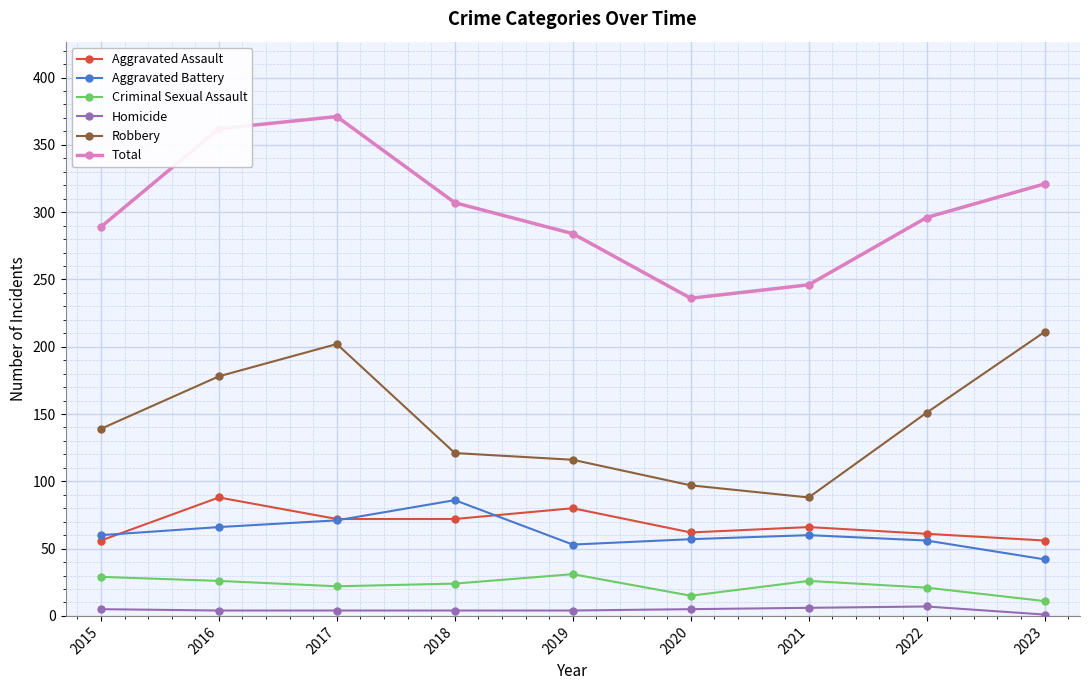

What is the difference between the Aggravated Assault values at 2022 and 2018?

11